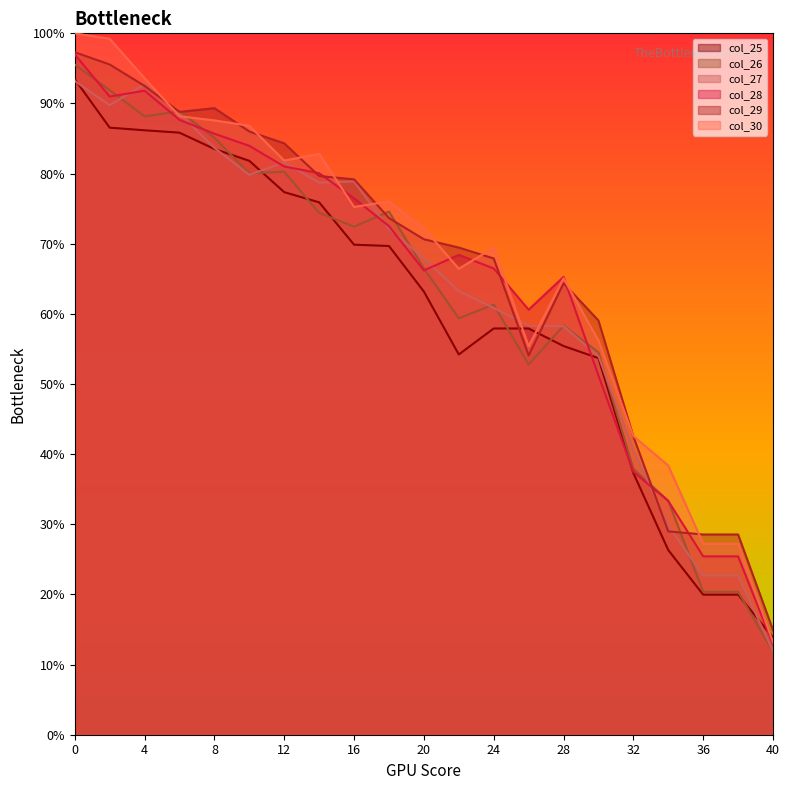

True or false: col_30 has more than 2 points higher than both neighbors.

True